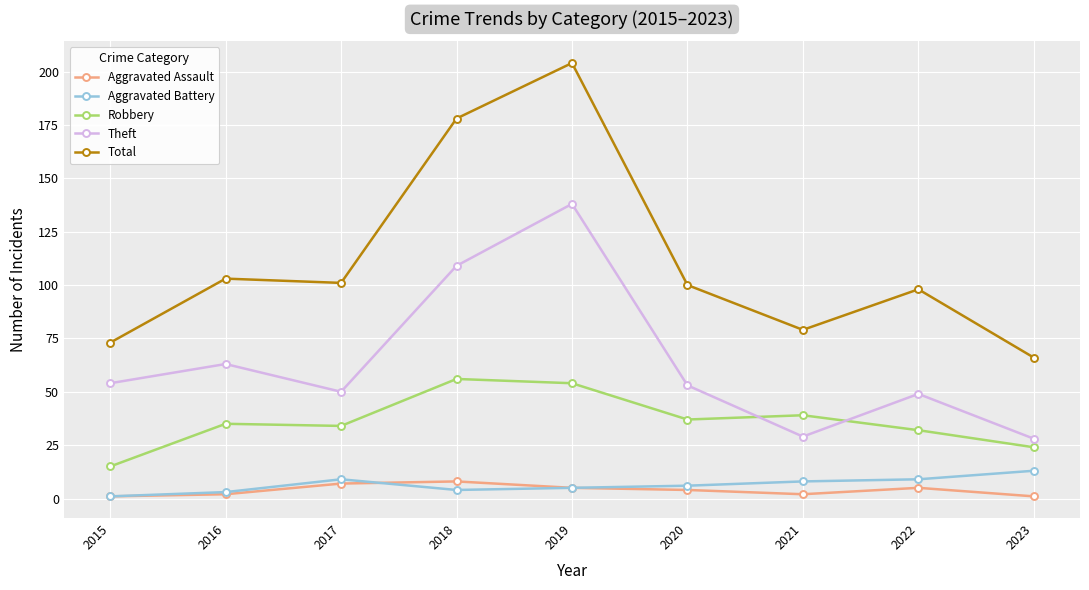

Does the chart have visible grid lines?

Yes